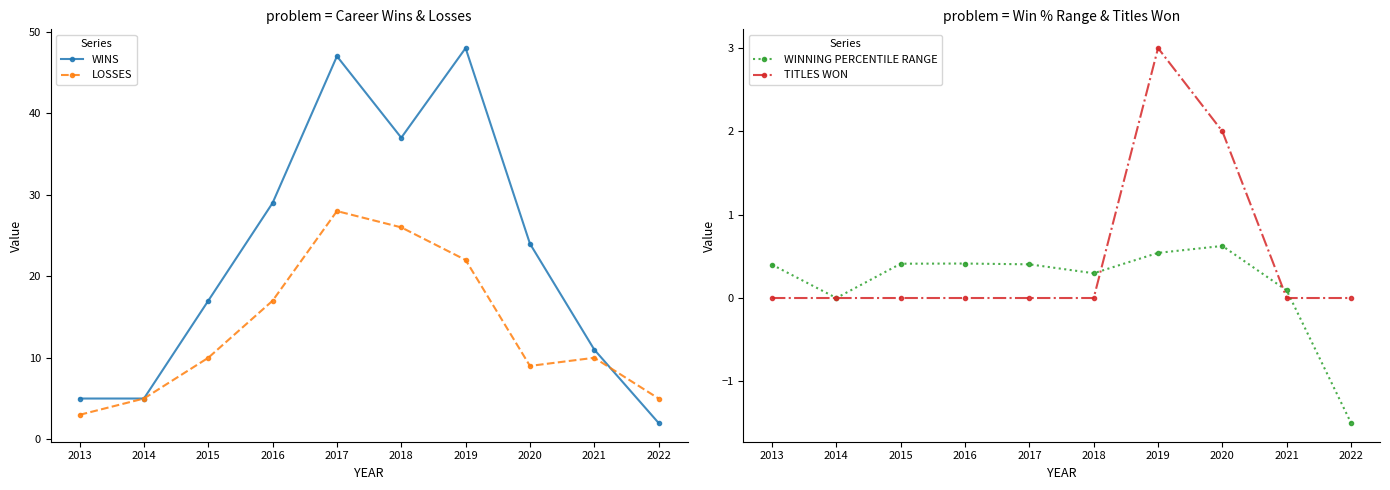

The WINS series shows 24 at 2020. True or false?

True